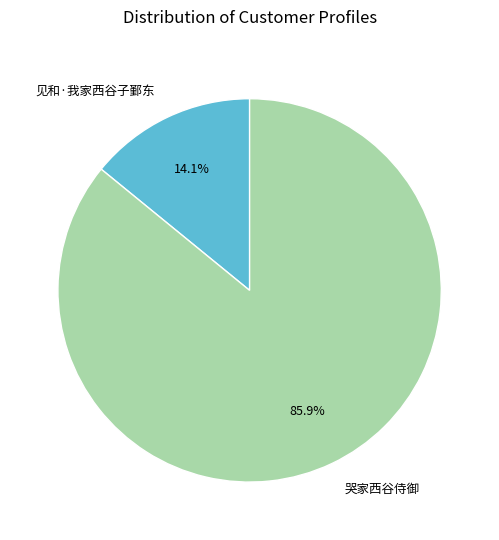

What is the ratio of the value at 哭家西谷侍御 to the value at 见和·我家西谷子鄞东?

6.1